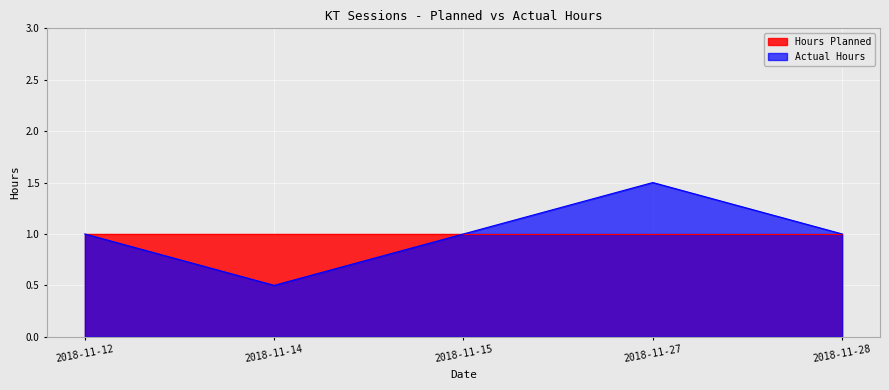

Is it true that the value at 2018-11-15 is 1.0?

True